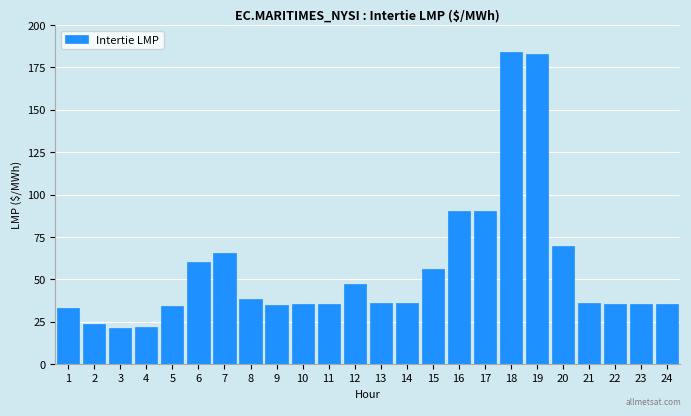

What is the change in value from 1 to 12?

+14.4